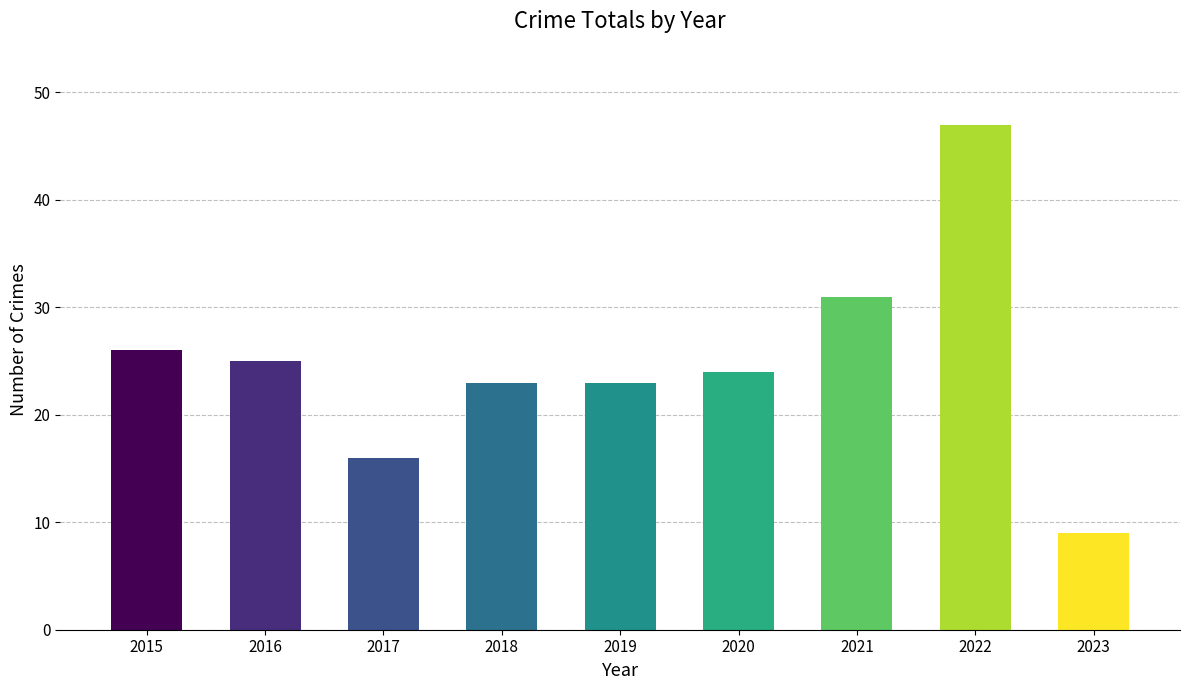

Does the chart contain stacked bars?

No